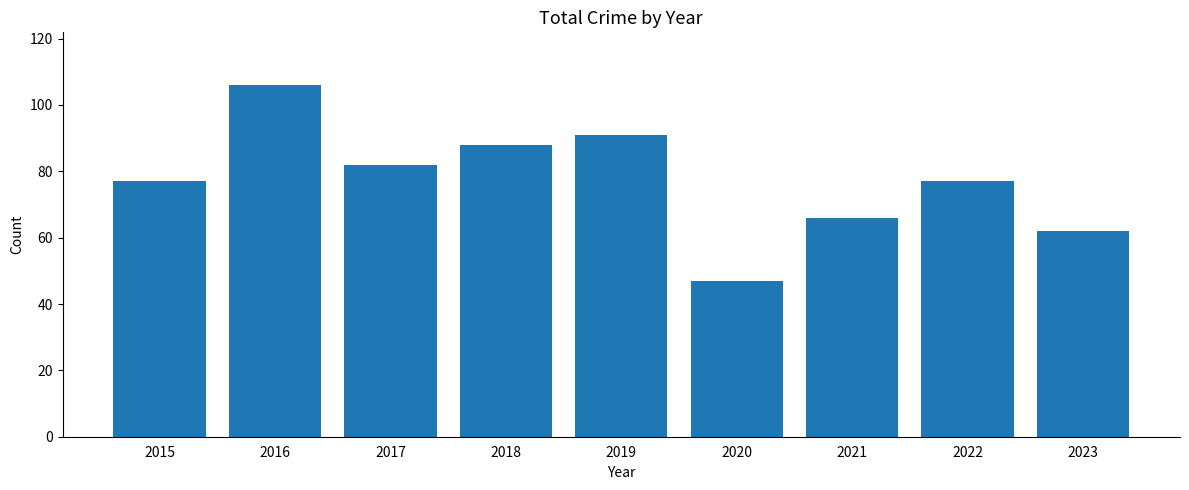

What is the sum of all values?

696